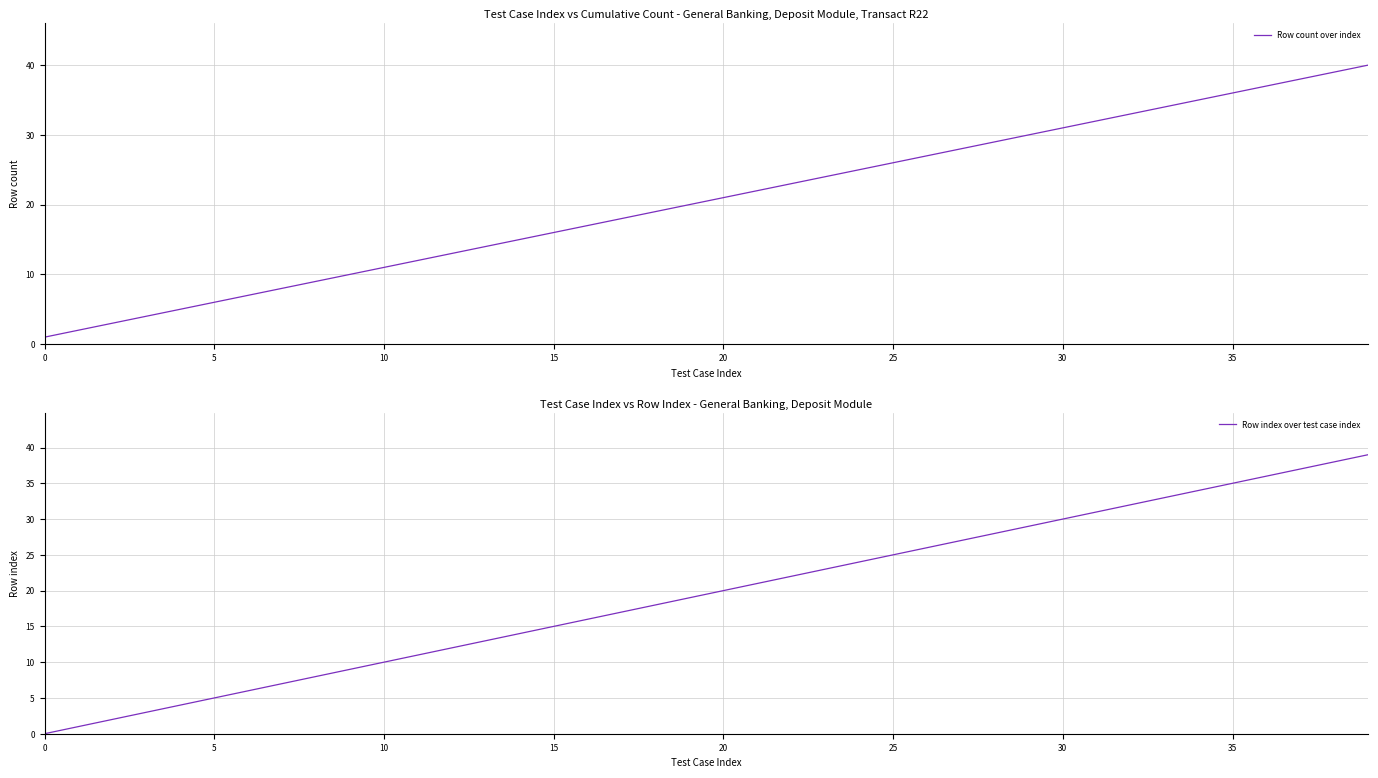

True or false: Row count over index and Row index over test case index intersect in this chart.

False